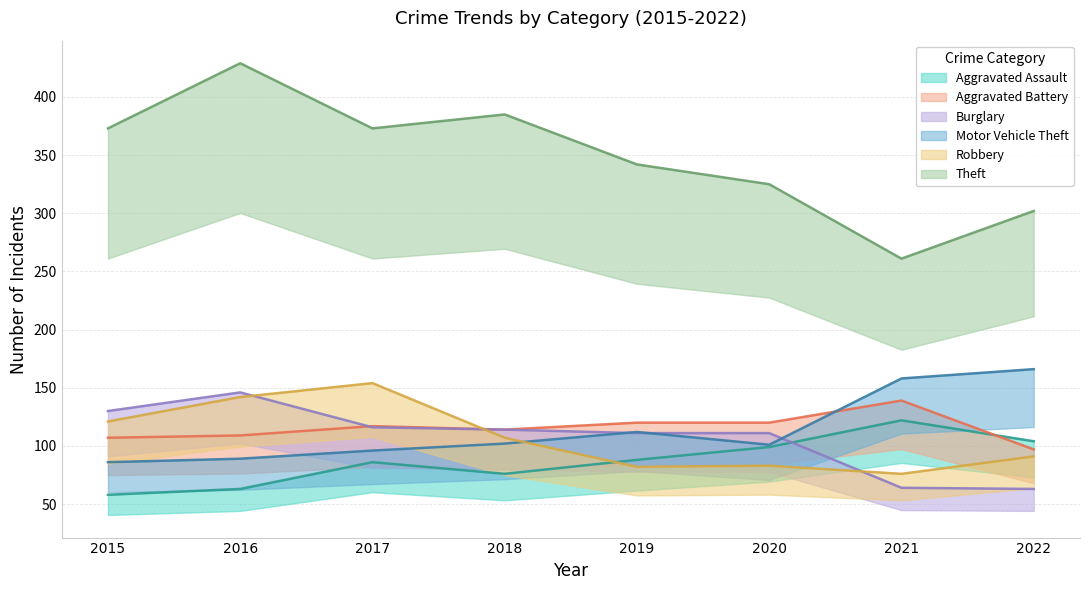

At which category does the chart reach its minimum across all series?

2015